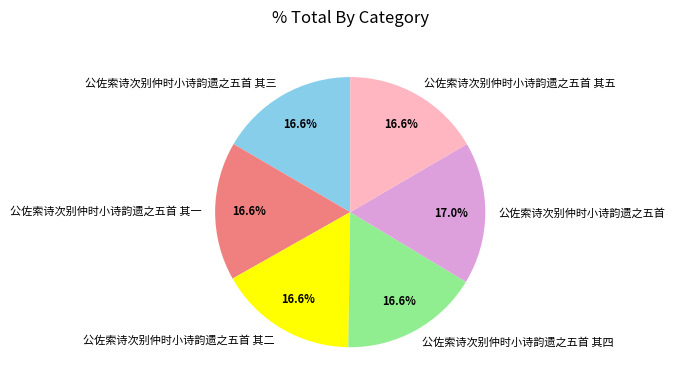

Combined, do 公佐索诗次别仲时小诗韵遗之五首 其二 and 公佐索诗次别仲时小诗韵遗之五首 account for over 50%?

No